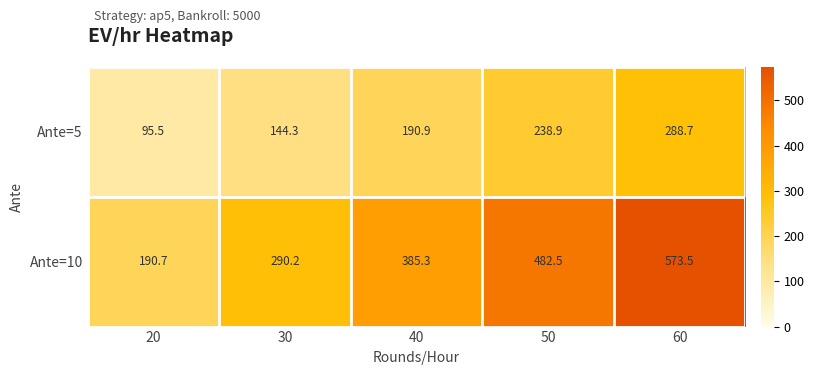

Which series has the largest range (max minus min)?

Ante=10